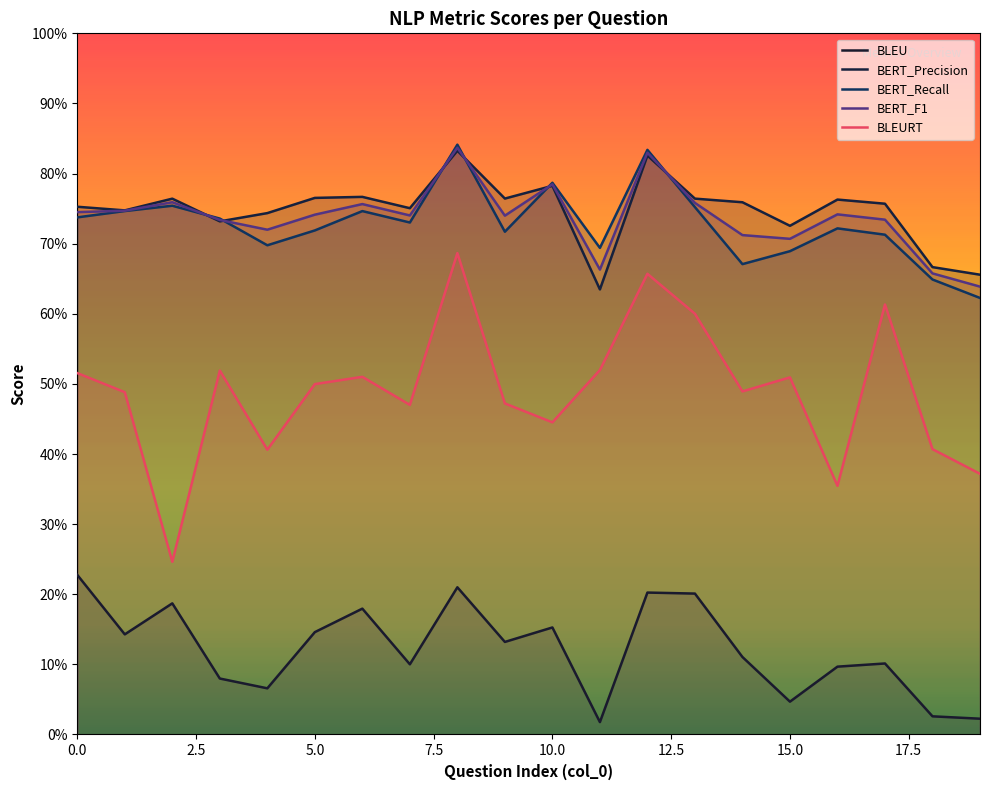

True or false: BERT_F1 has a value of 0.1 at 19.

False